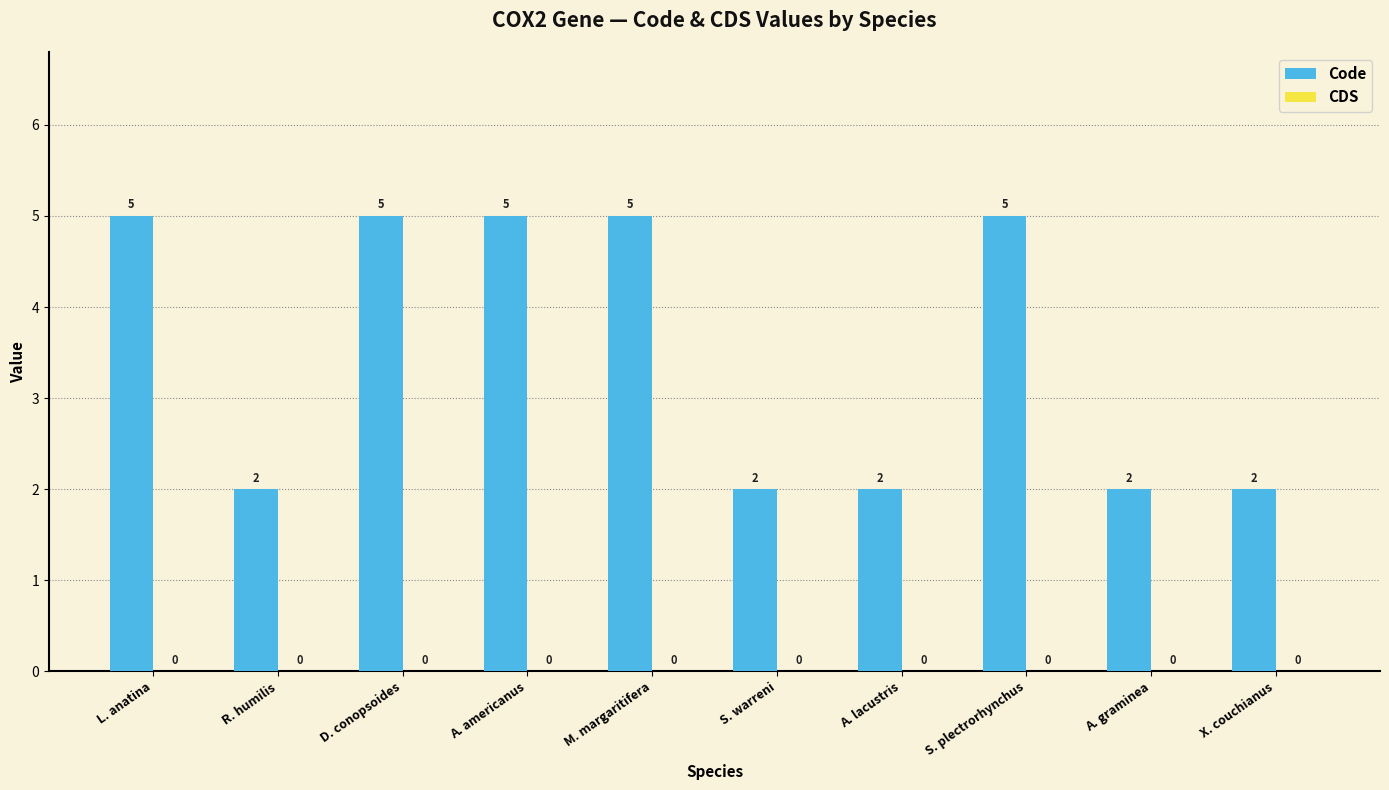

What is the change in value from D. conopsoides to A. lacustris?

-3